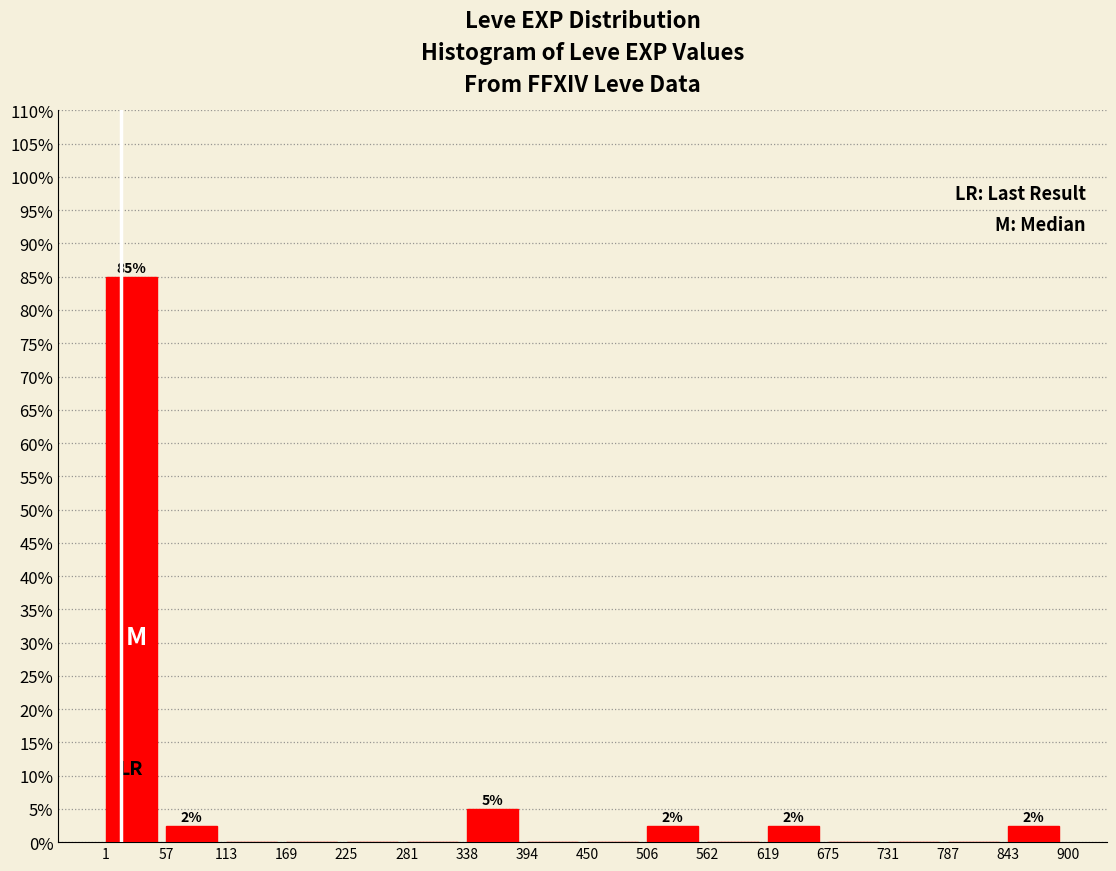

Over which range of the x-axis is the bar tallest?

1 to 57